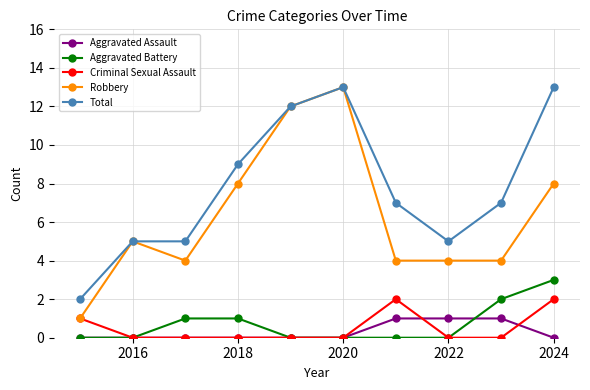

True or false: Aggravated Battery and Robbery cross at least once.

False